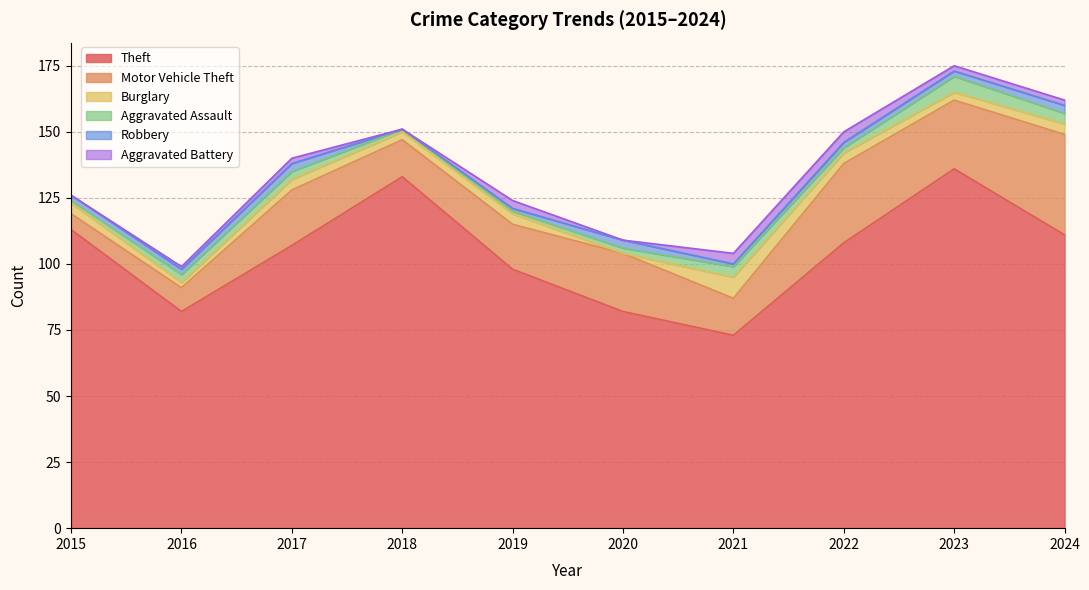

At 2017, list the series in order from smallest to largest.

Aggravated Battery, Aggravated Assault, Robbery, Burglary, Motor Vehicle Theft, Theft